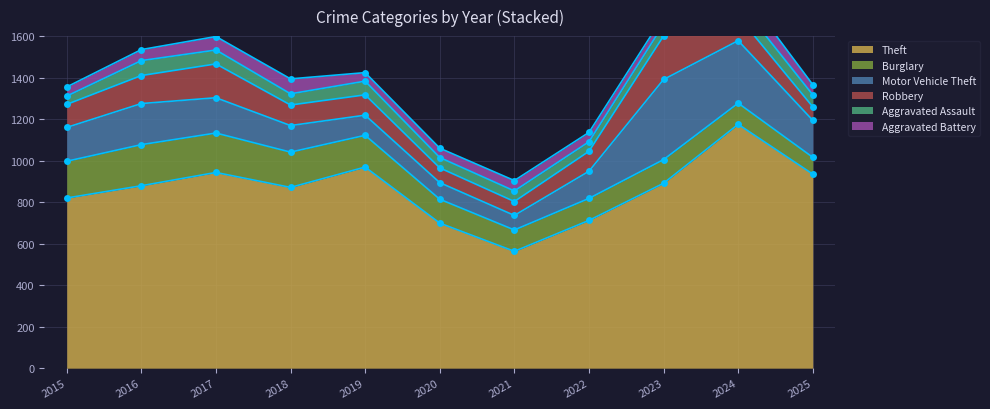

At which label does Burglary first exceed 115?

2015